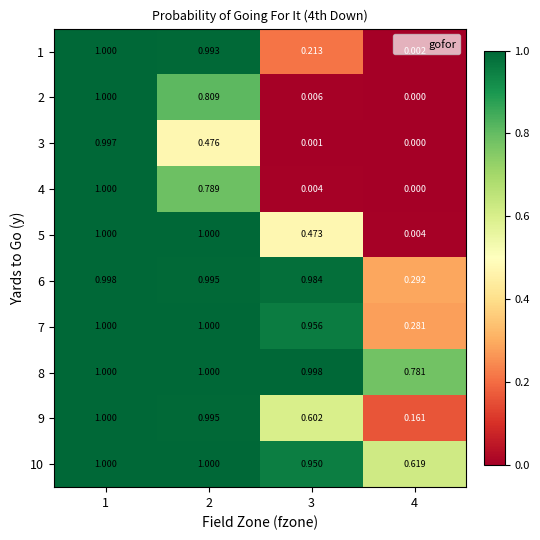

Is the value of 9 at 2 greater than the value of 8 at 4?

Yes